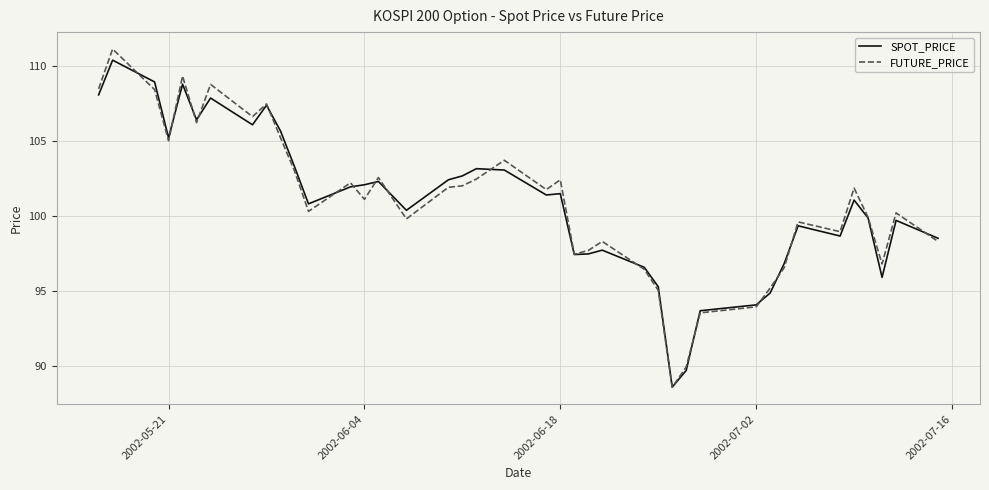

Which series ends up on top after the final intersection of FUTURE_PRICE and SPOT_PRICE?

SPOT_PRICE